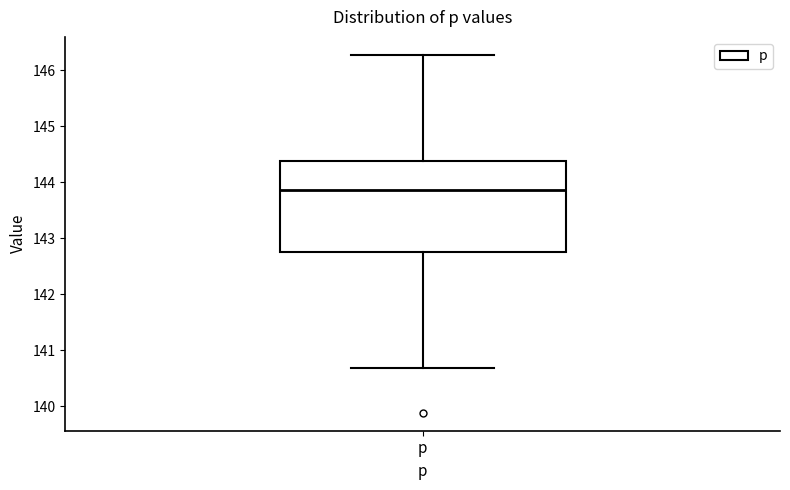

Where is the upper edge of the box for p on the y-axis? The values are not printed on the chart, so give them approximately, as read against the axis.

144.4